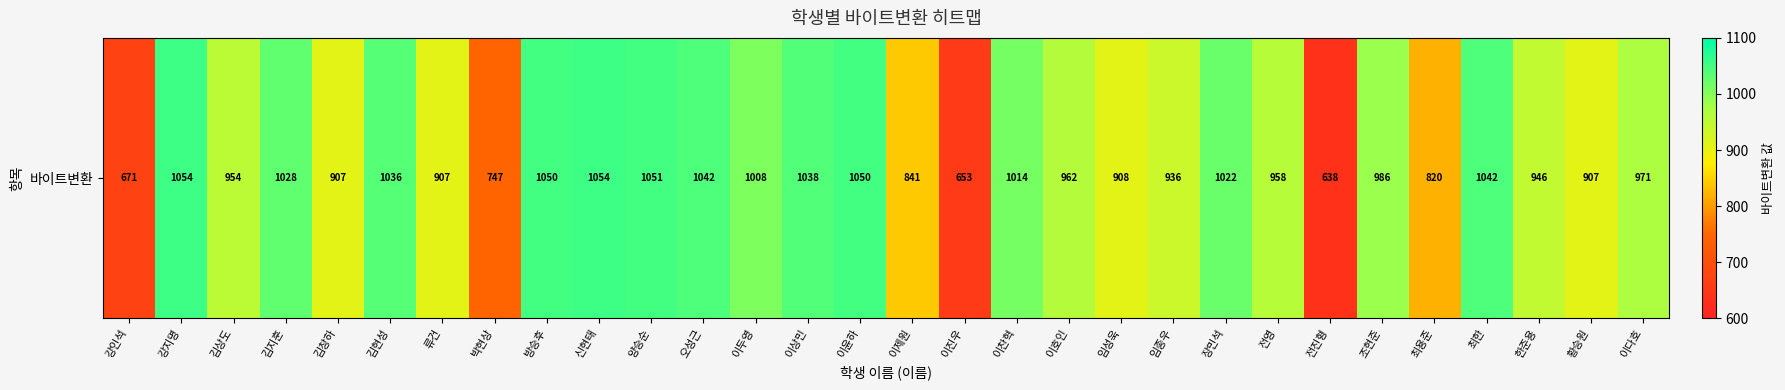

What is the difference between the maximum and minimum values?

416